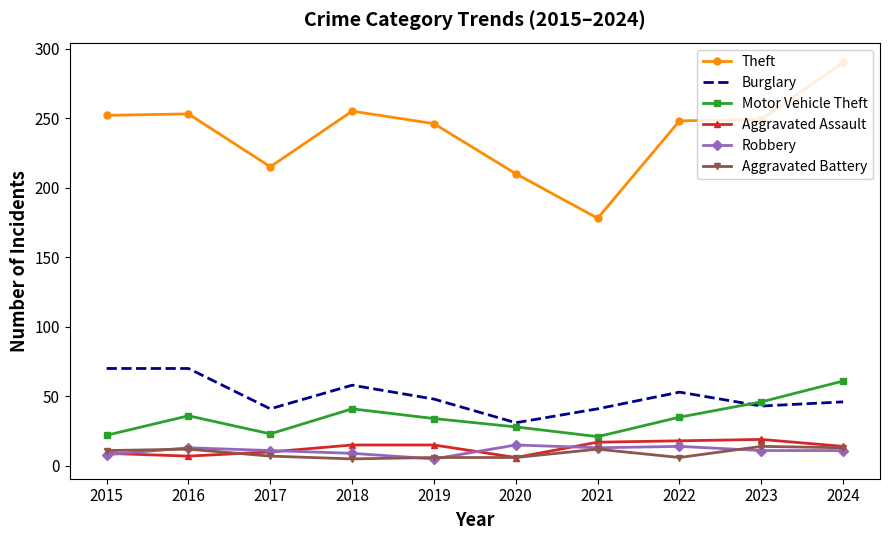

Which label corresponds to the largest value in the chart?

2024